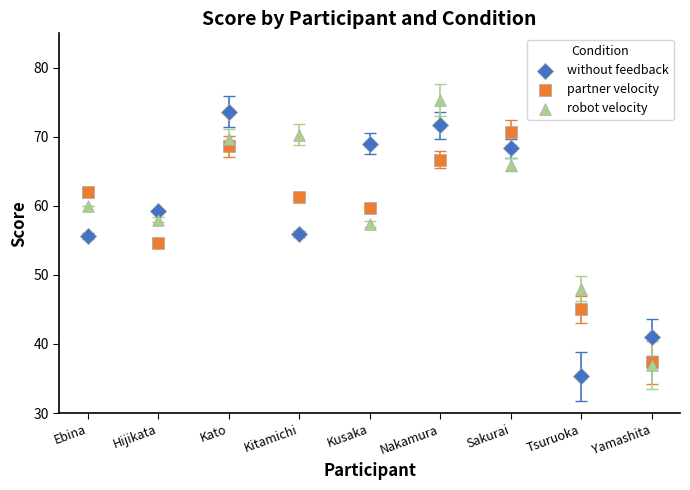

In the without feedback series, what Y value is closest to 54?

55.7